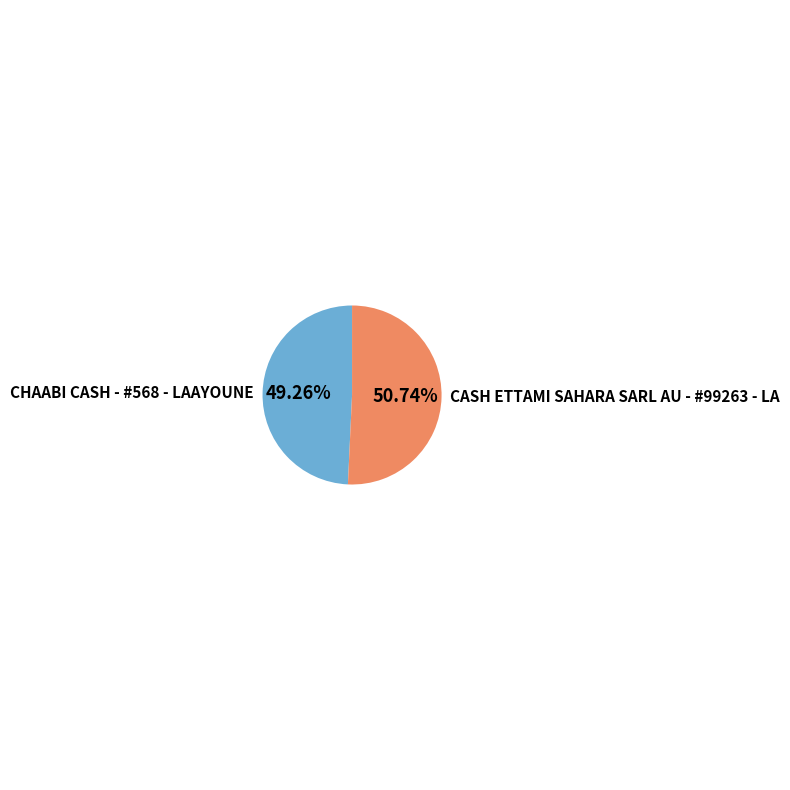

Between CHAABI CASH - #568 - LAAYOUNE and CASH ETTAMI SAHARA SARL AU - #99263 - LA, which is larger?

CASH ETTAMI SAHARA SARL AU - #99263 - LA